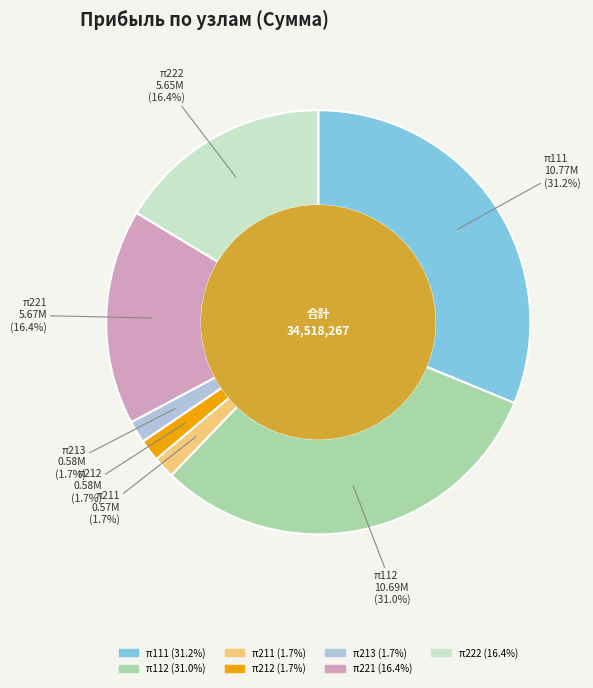

To the nearest percent, what percentage of the pie is π222?

16%